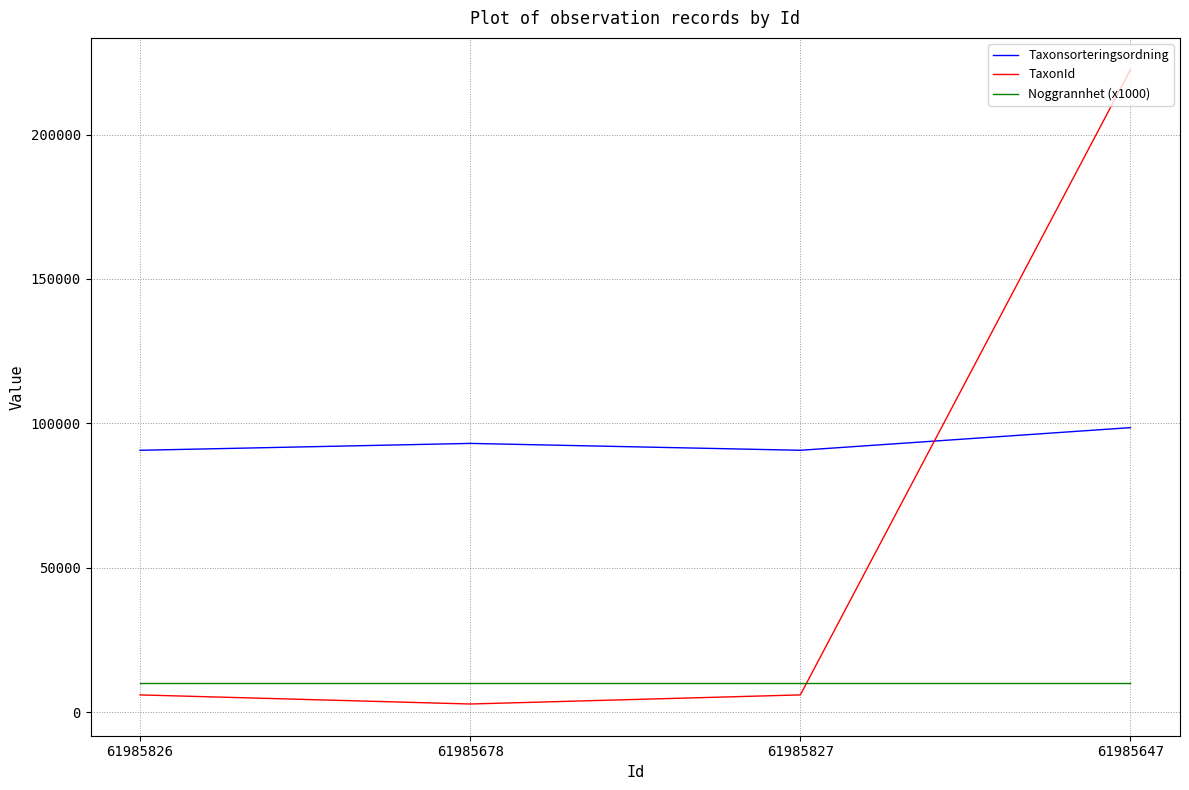

What position from the left is 61985678?

2